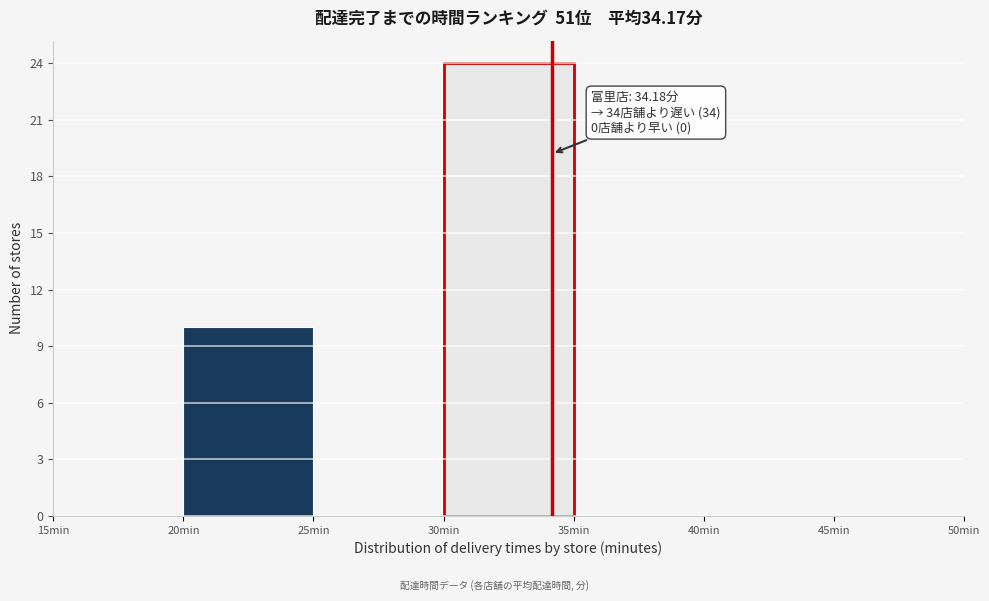

Which range on the x-axis has the tallest bar?

30 to 35